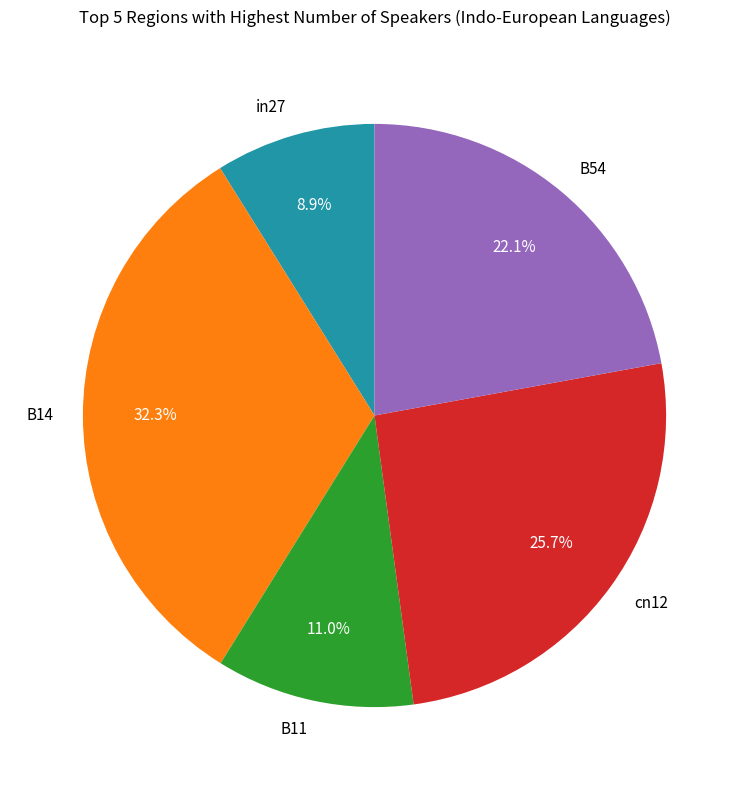

Is B11 the majority of the pie?

No